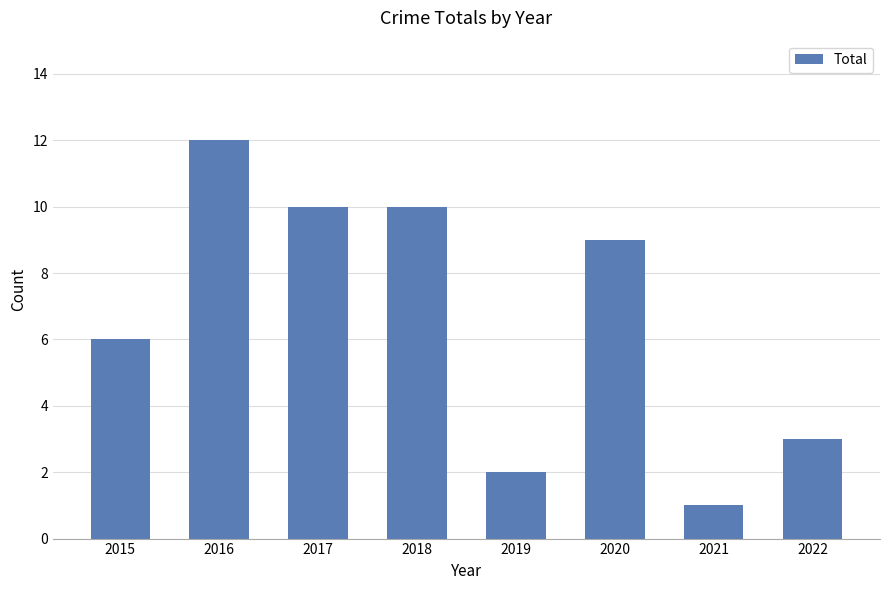

What is the sum of all values?

53